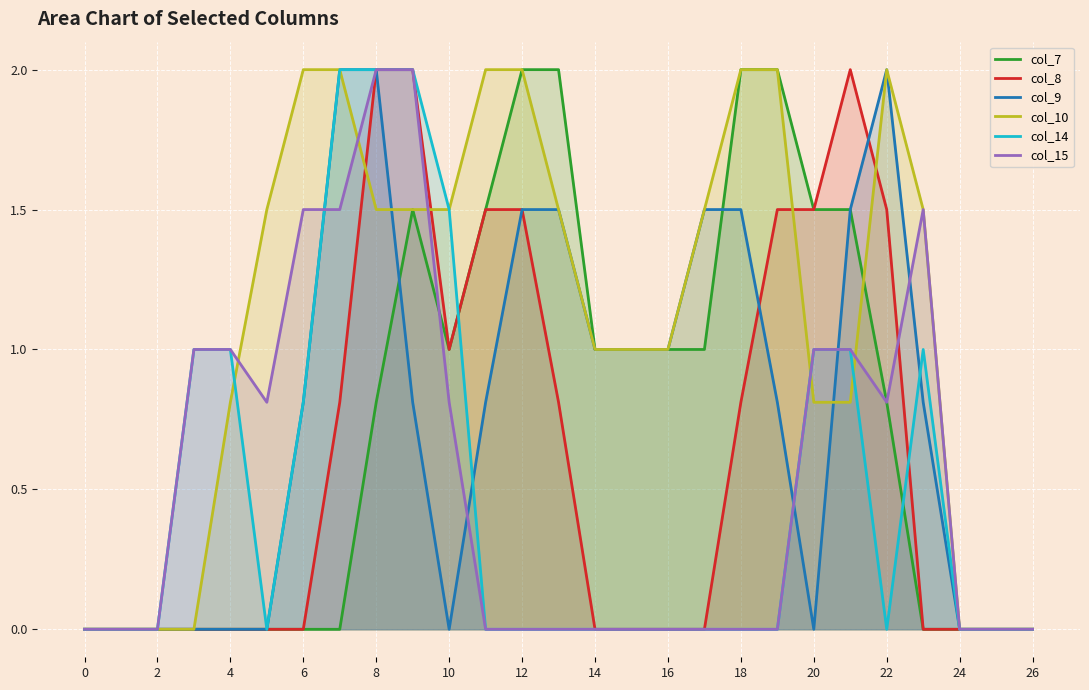

What is the value of the col_7 point at the 14th from the left?

2.0